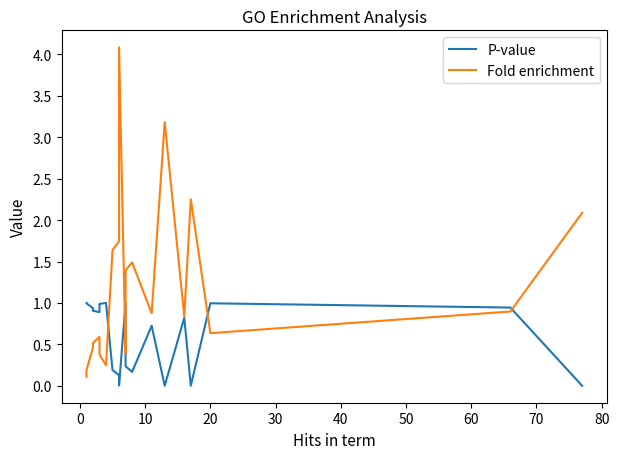

Is this an area chart (filled region under the line)?

No